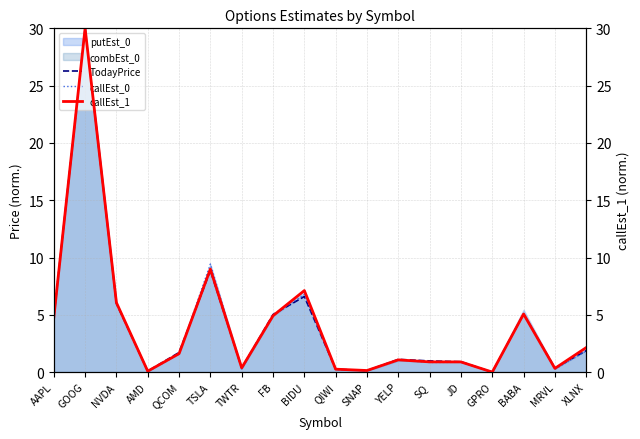

Reading right to left, list all the values displayed in this chart.

TodayPrice: XLNX=1.9	MRVL=0.4	BABA=5.1	GPRO=0.0	JD=0.9	SQ=1.0	YELP=1.1	SNAP=0.1	QIWI=0.3	BIDU=6.6	FB=5.0	TWTR=0.4	TSLA=8.9	QCOM=1.7	AMD=0.1	NVDA=6.0	GOOG=30.0	AAPL=4.8
callEst_0: XLNX=1.8	MRVL=0.2	BABA=5.1	GPRO=0.0	JD=0.9	SQ=0.8	YELP=1.1	SNAP=0.2	QIWI=0.2	BIDU=6.8	FB=4.9	TWTR=0.3	TSLA=9.4	QCOM=1.6	AMD=0.0	NVDA=6.1	GOOG=30.0	AAPL=4.8
callEst_1: XLNX=2.1	MRVL=0.3	BABA=5.1	GPRO=0.0	JD=0.9	SQ=0.9	YELP=1.1	SNAP=0.1	QIWI=0.3	BIDU=7.1	FB=4.9	TWTR=0.4	TSLA=9.0	QCOM=1.6	AMD=0.1	NVDA=6.1	GOOG=30.0	AAPL=4.8